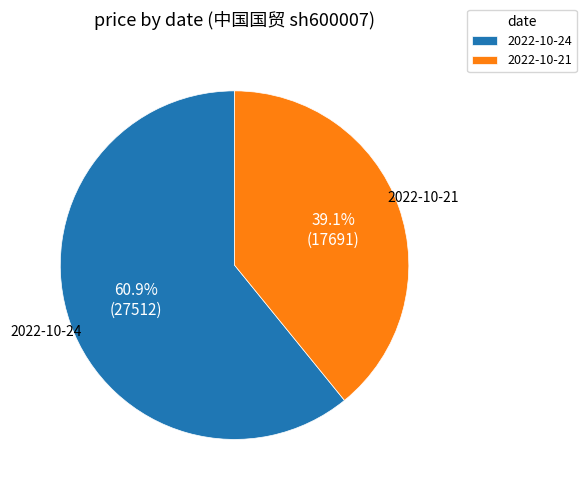

Is there any slice that represents more than half of the pie?

Yes